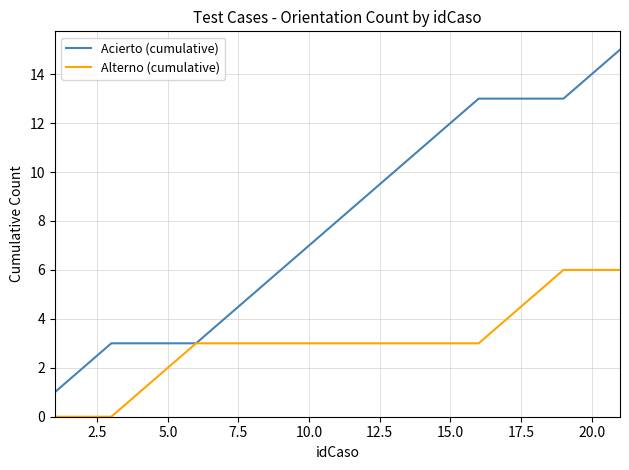

Rank the series by their maximum value, from lowest to highest.

Alterno (cumulative), Acierto (cumulative)